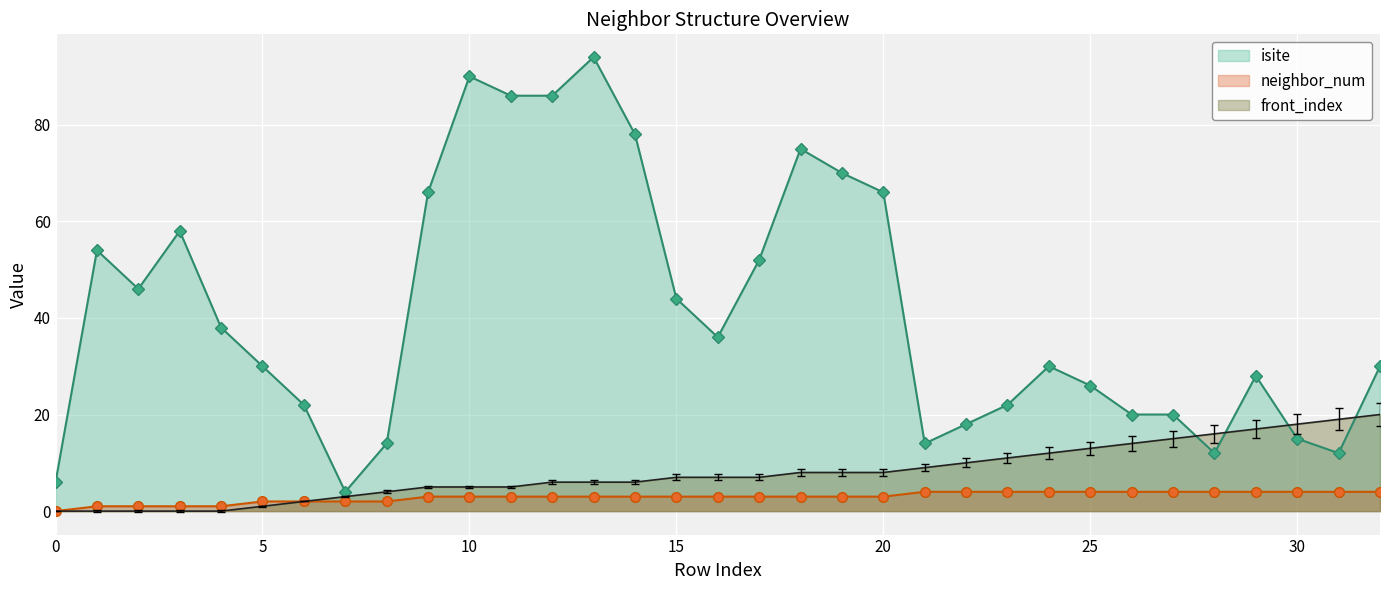

What is the greatest value displayed?

94